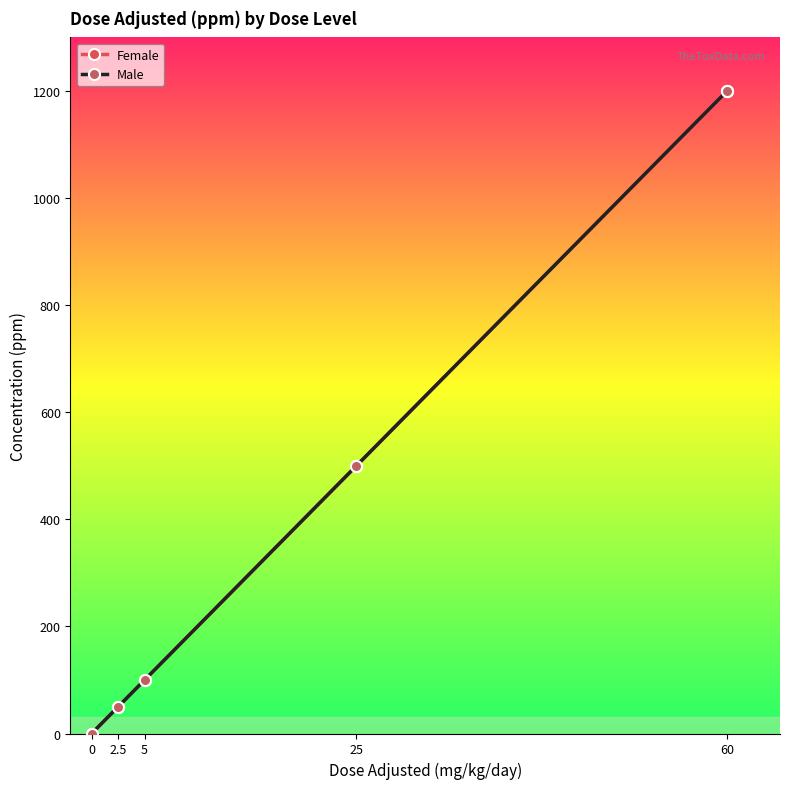

Does the chart have visible grid lines?

No